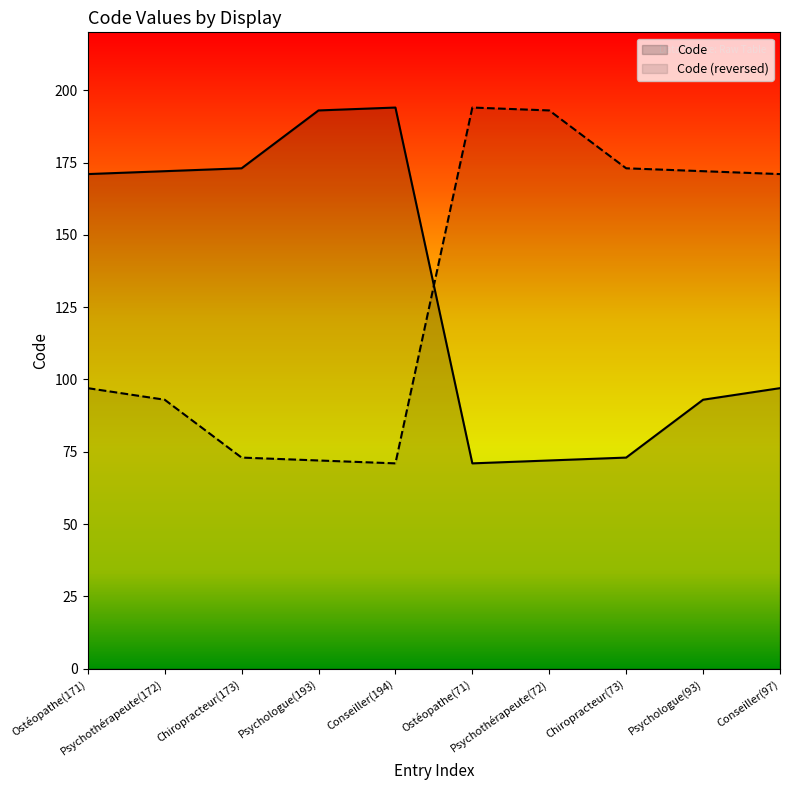

Where does the data first go above 171?

Psychothérapeute(172)